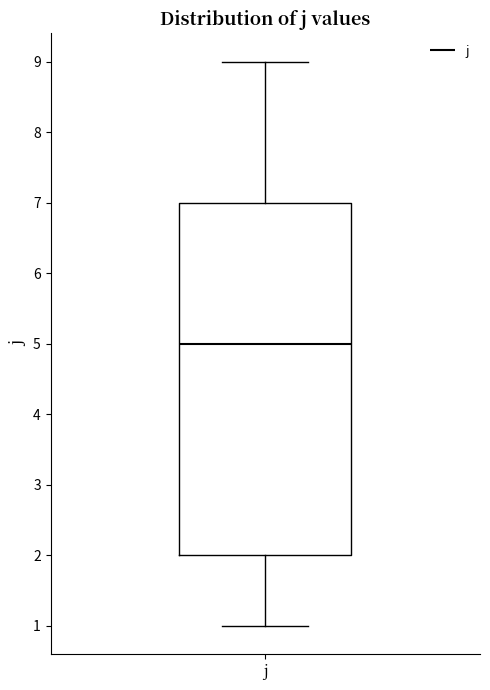

Read this box plot against the y-axis: the position of the median line, the range covered by the box, and the ends of both whiskers. The values are not printed on the chart, so give them approximately, as read against the axis.

median 5, box 2 to 7, whiskers 1 to 9